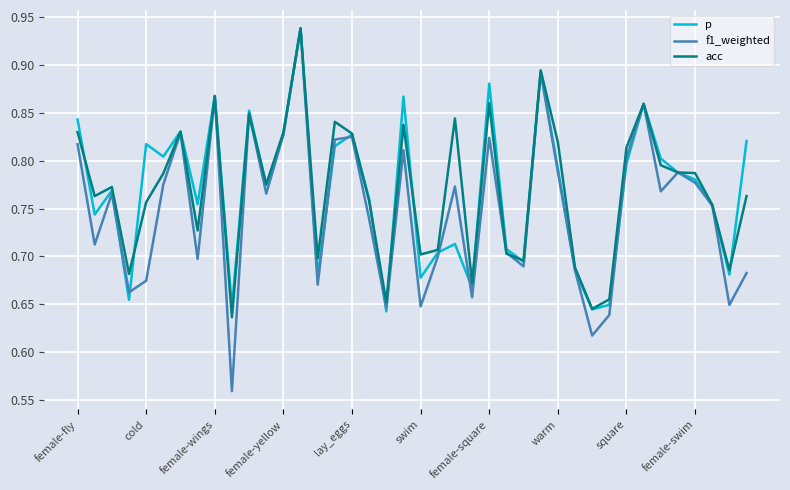

True or false: p has more than 2 points higher than both neighbors.

True